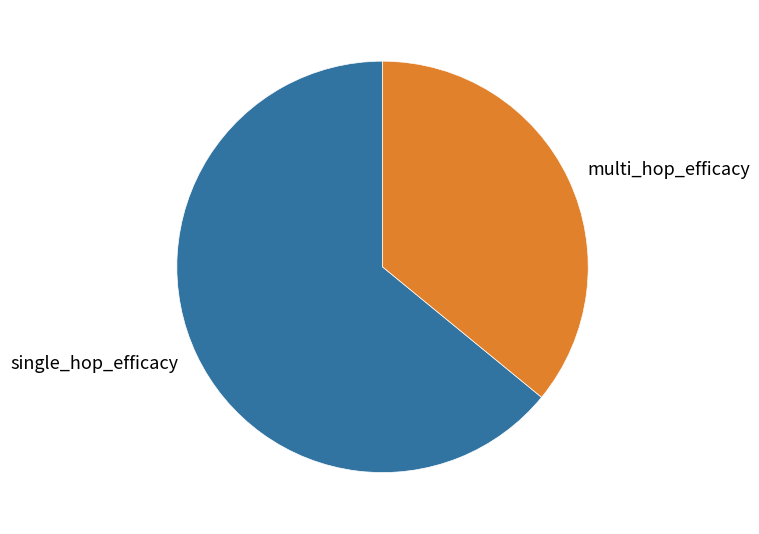

Which slice is the smallest?

multi_hop_efficacy